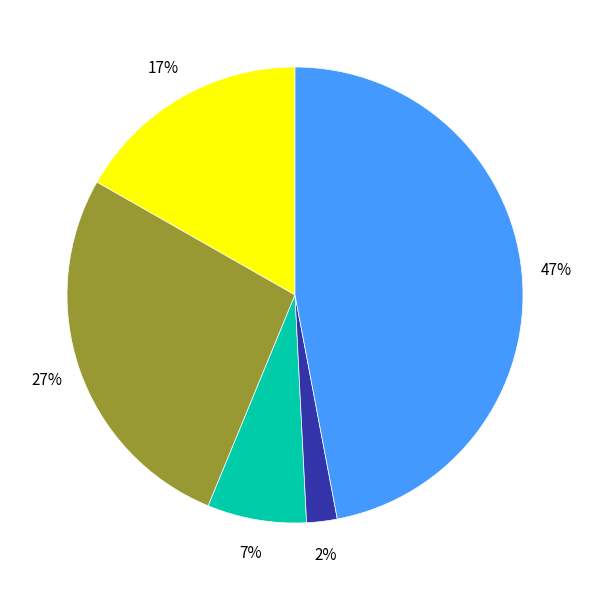

To the nearest percent, what is the average slice percentage?

20%